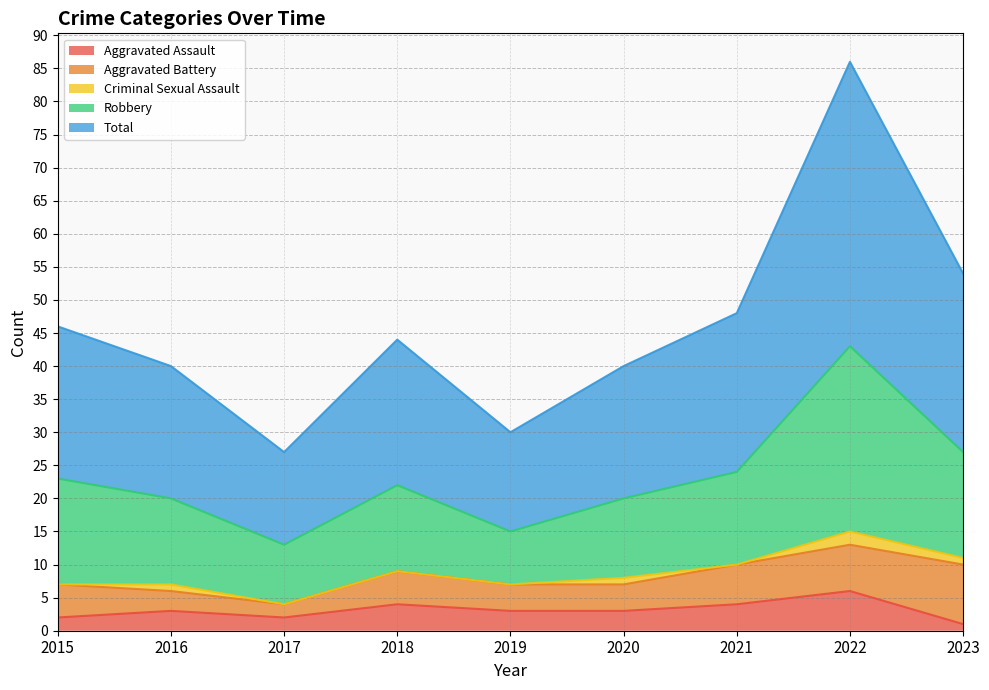

Read the Aggravated Assault value at 2018.

4